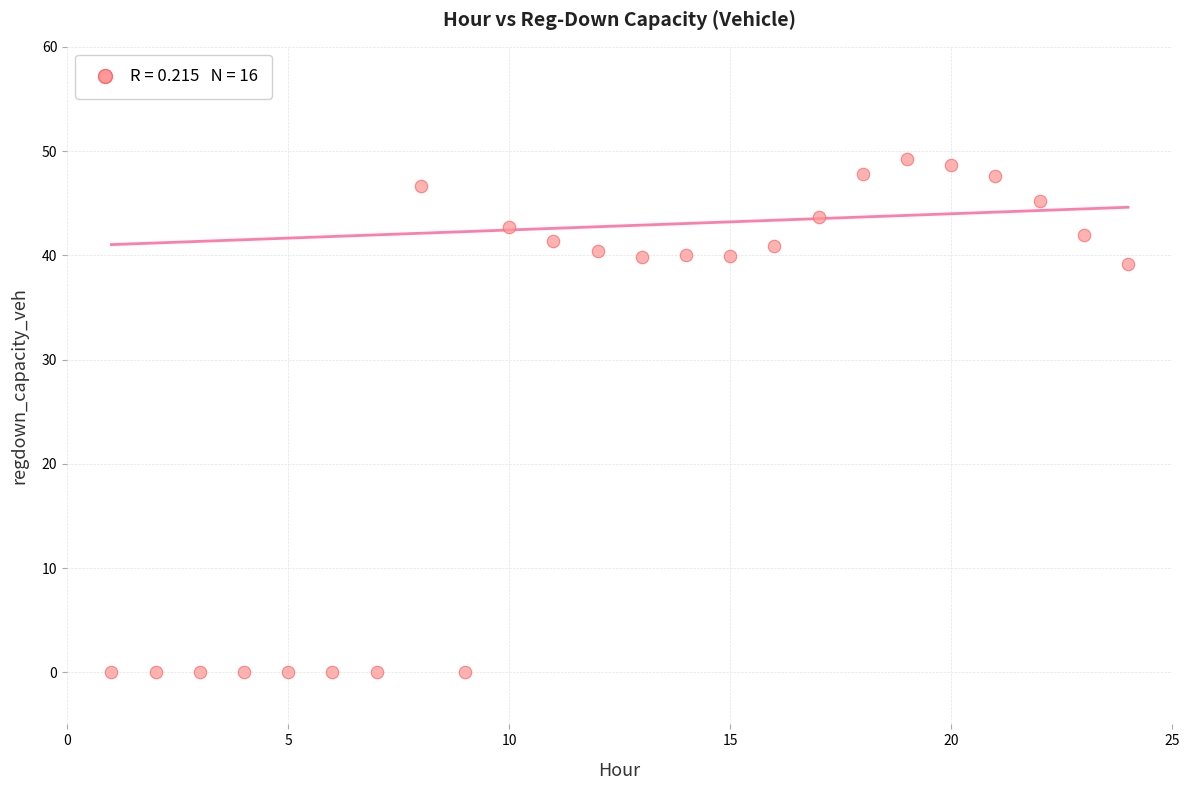

What Y value in the scatter plot is closest to 24?

39.1